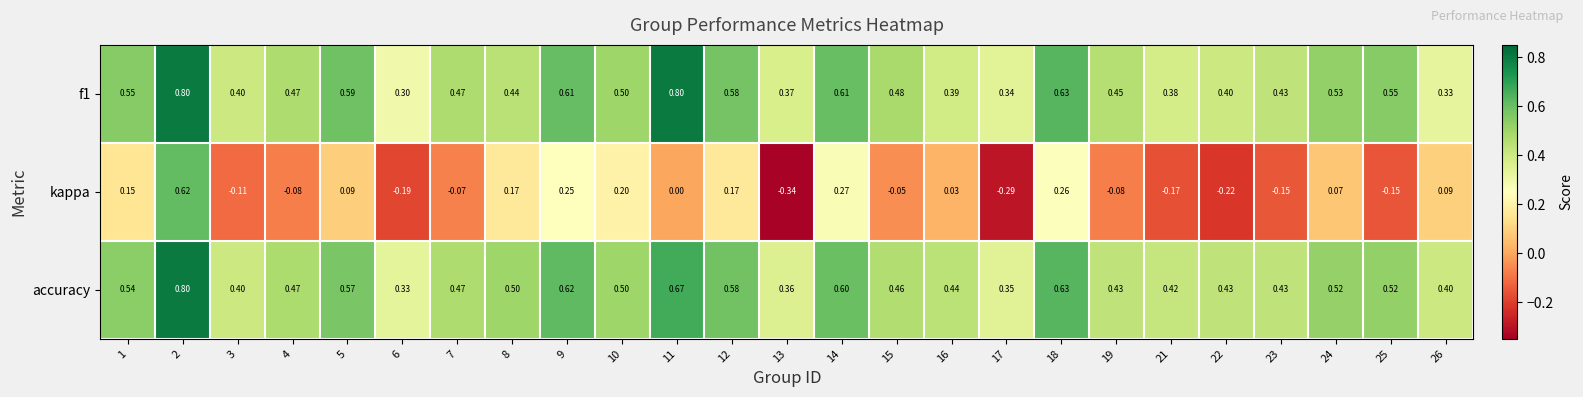

Is the value of kappa at 1 greater than the value of f1 at 8?

No